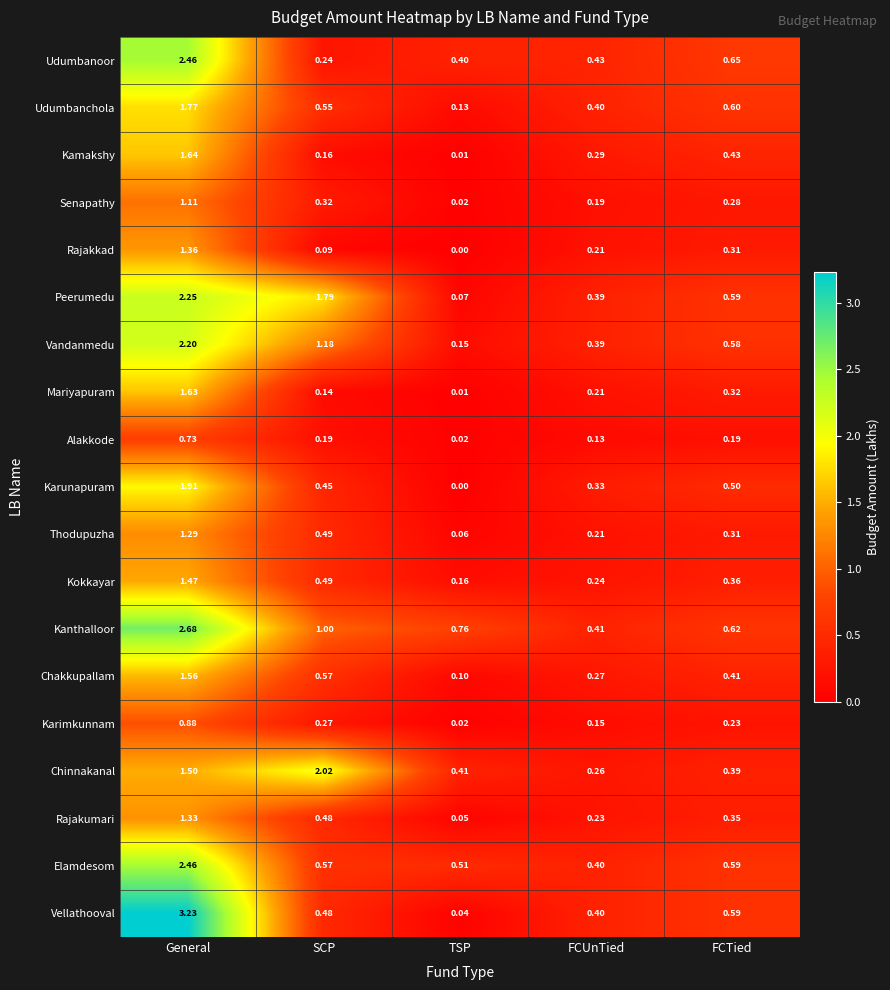

At which category does the chart reach its minimum across all series?

TSP